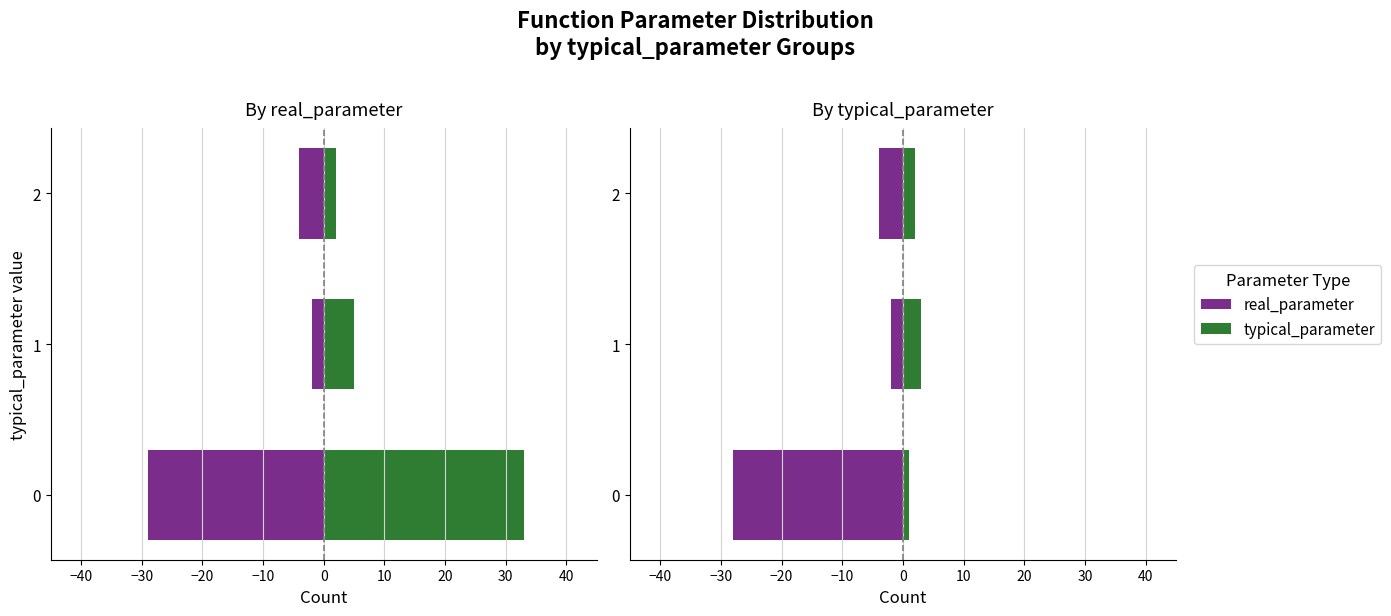

Which series has the widest spread of values?

real_parameter